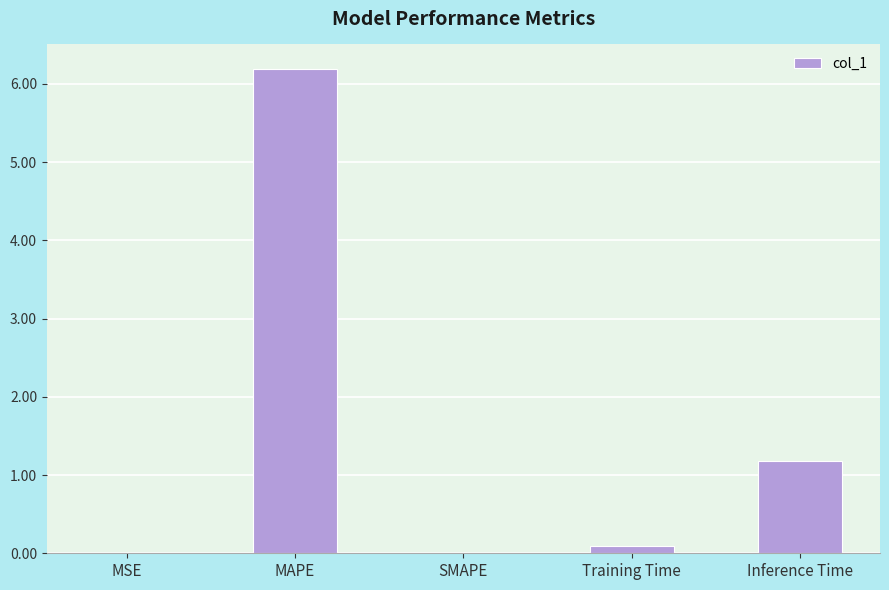

Count the number of data series in this chart.

1